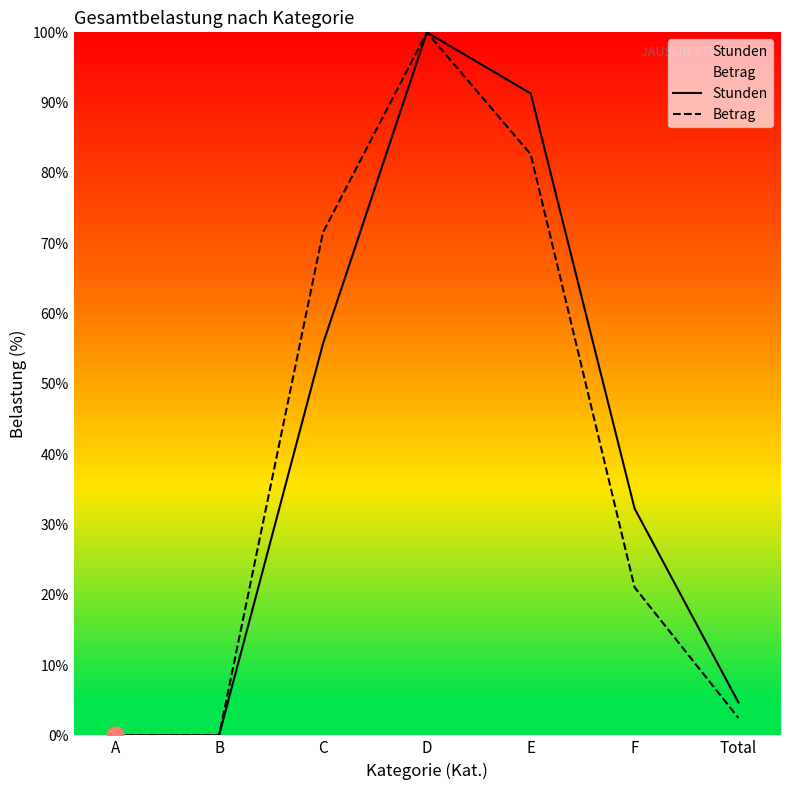

What is the value of the Betrag point at the 4th from the left?

100.0